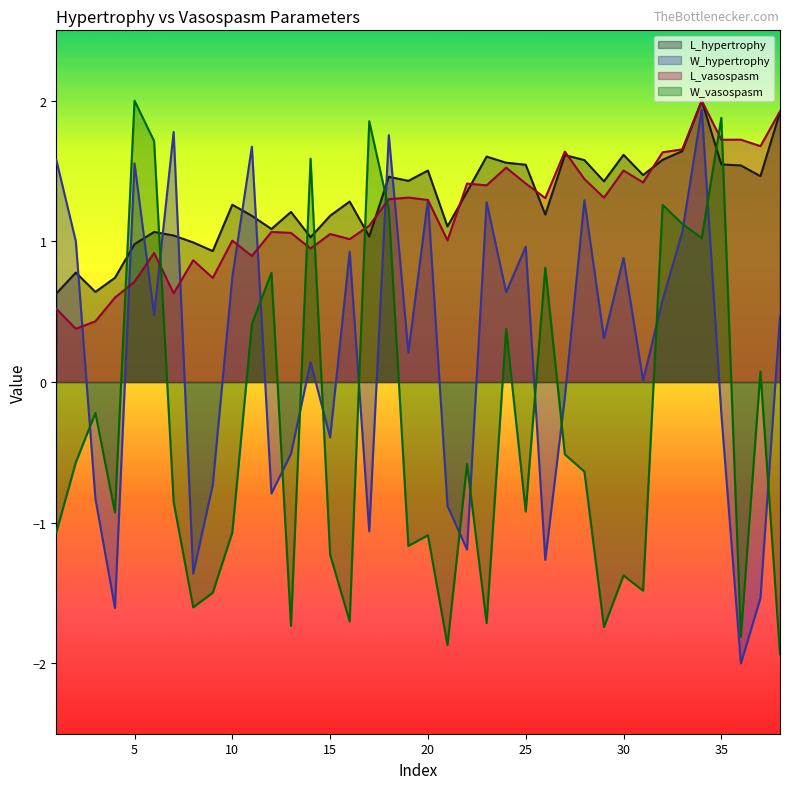

Count the number of data series in this chart.

4